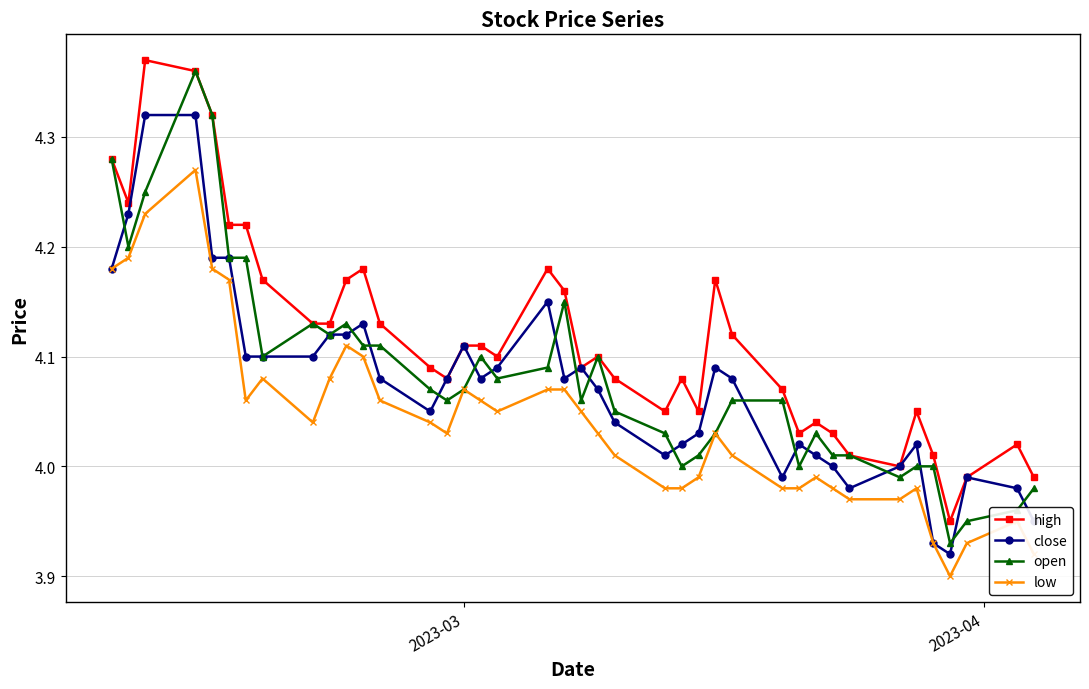

Which series has the largest total across all categories?

high